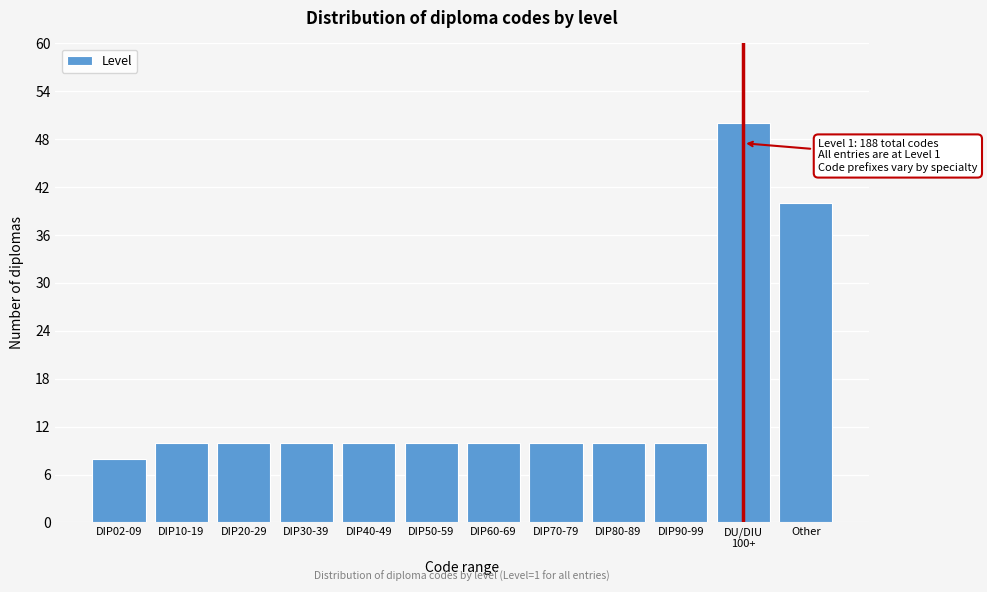

Reading left to right, what are all the values shown in this chart?

8	10	10	10	10	10	10	10	10	10	50	40